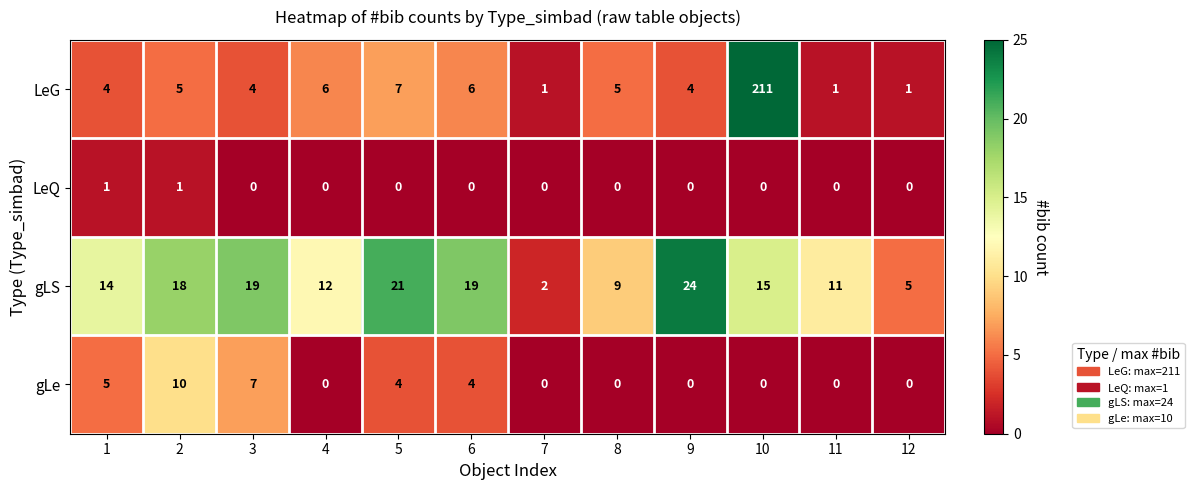

List the series in order of their peak value, highest first.

LeG, gLS, gLe, LeQ